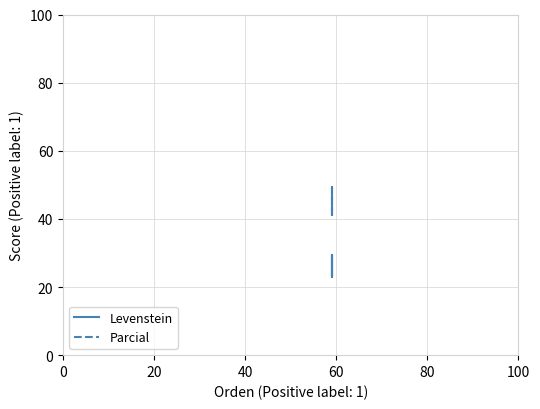

What is the sum of the Parcial values at 0 and 60?

90.5